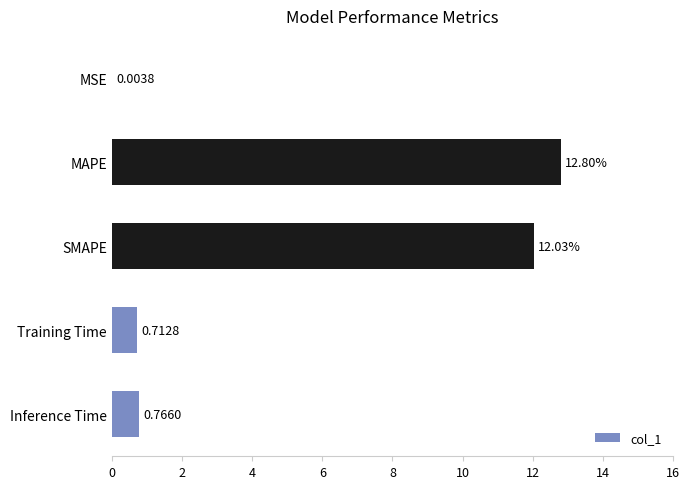

How many data points does each series have?

5